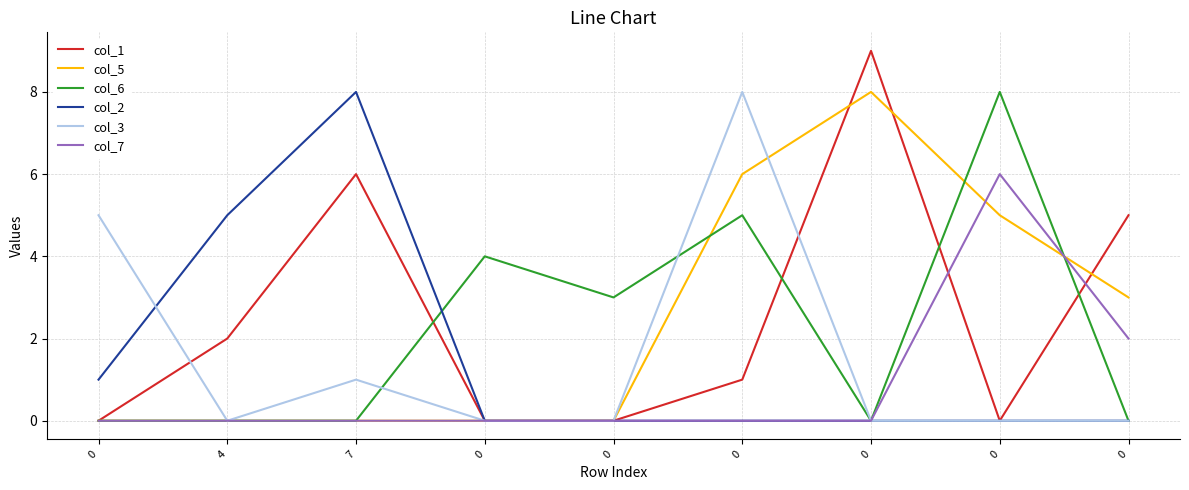

Which series changed the most between 4 and 7?

col_1